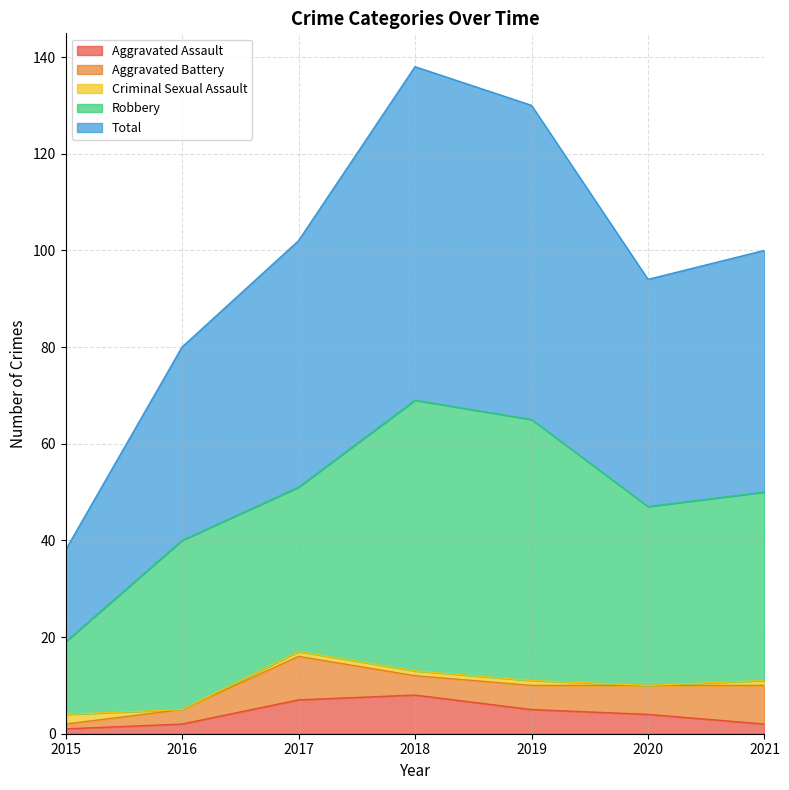

Where is the first local minimum for Robbery?

2017